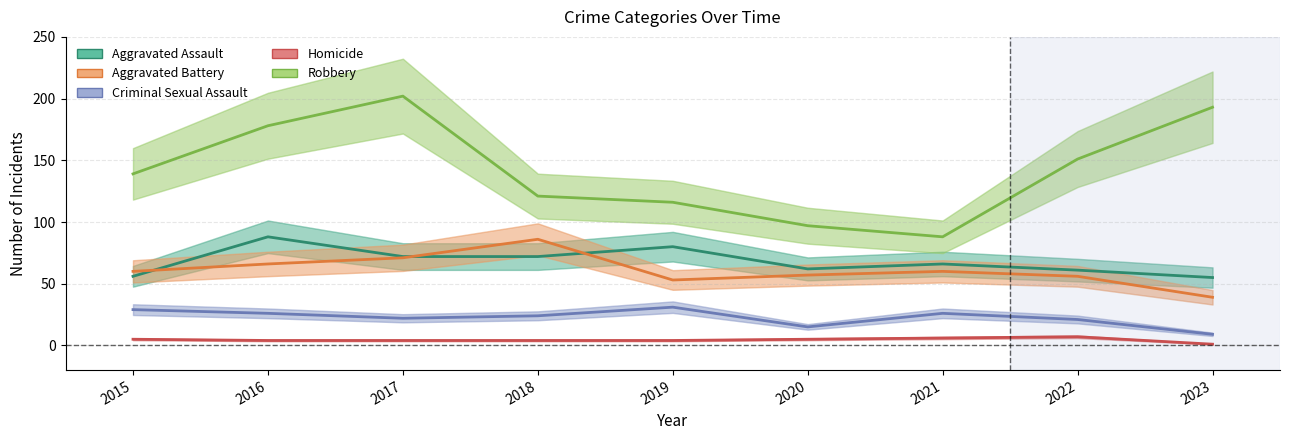

Which category has the highest value across all series?

2017